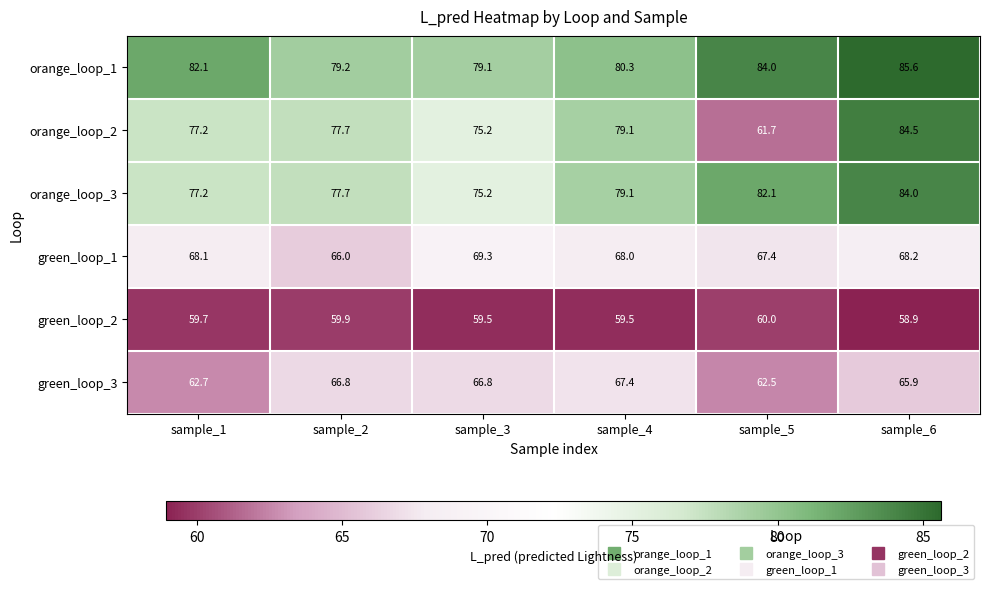

How many data points in green_loop_1 are less than 68?

2